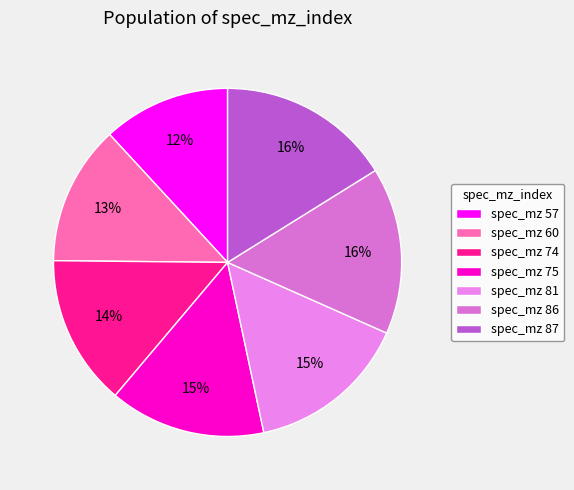

How many slices are in this pie chart?

7